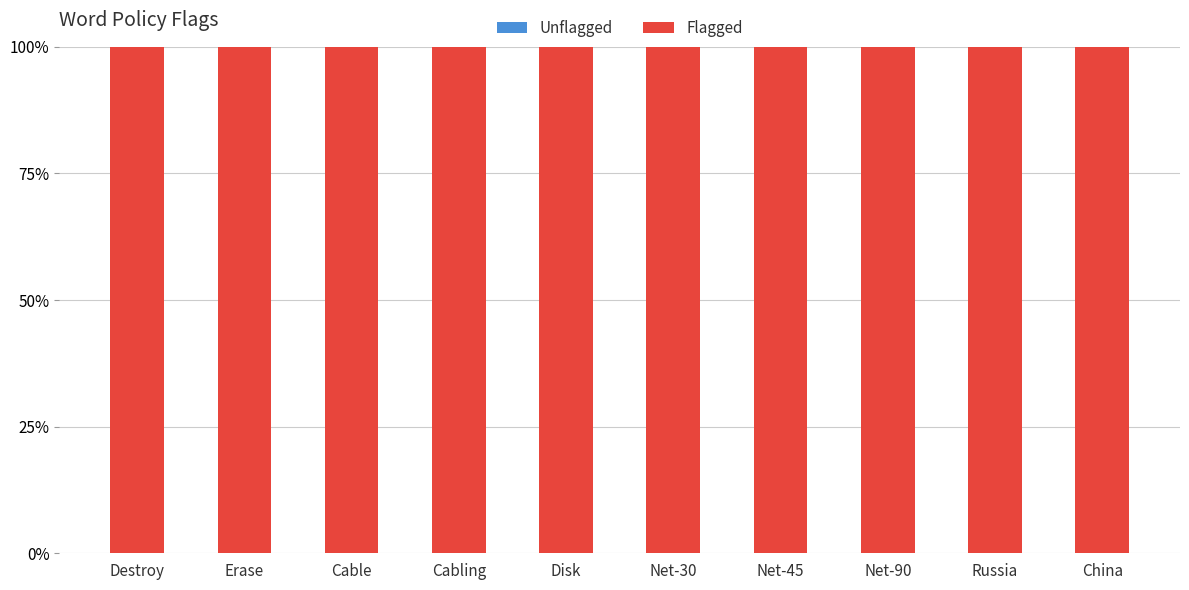

Reading left to right, extract all data points from this chart.

Unflagged: Destroy=0	Erase=0	Cable=0	Cabling=0	Disk=0	Net-30=0	Net-45=0	Net-90=0	Russia=0	China=0
Flagged: Destroy=100	Erase=100	Cable=100	Cabling=100	Disk=100	Net-30=100	Net-45=100	Net-90=100	Russia=100	China=100